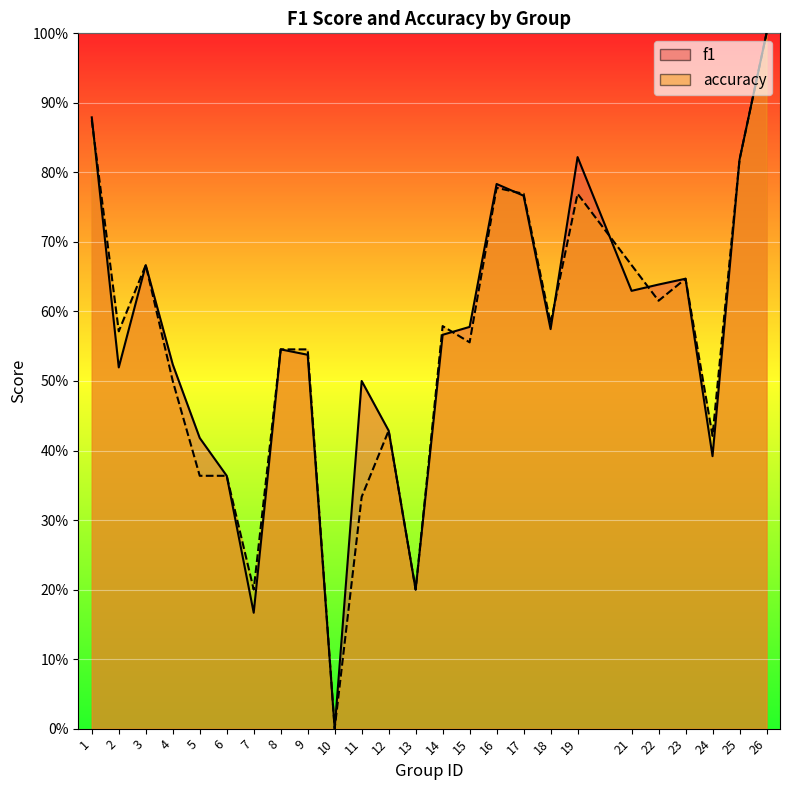

Reading left to right, transcribe all the data shown in this chart.

f1: 1=0.9	2=0.5	3=0.7	4=0.5	5=0.4	6=0.4	7=0.2	8=0.5	9=0.5	10=0.0	11=0.5	12=0.4	13=0.2	14=0.6	15=0.6	16=0.8	17=0.8	18=0.6	19=0.8	21=0.6	22=0.6	23=0.6	24=0.4	25=0.8	26=1.0
accuracy: 1=0.9	2=0.6	3=0.7	4=0.5	5=0.4	6=0.4	7=0.2	8=0.5	9=0.5	10=0.0	11=0.3	12=0.4	13=0.2	14=0.6	15=0.6	16=0.8	17=0.8	18=0.6	19=0.8	21=0.7	22=0.6	23=0.6	24=0.4	25=0.8	26=1.0